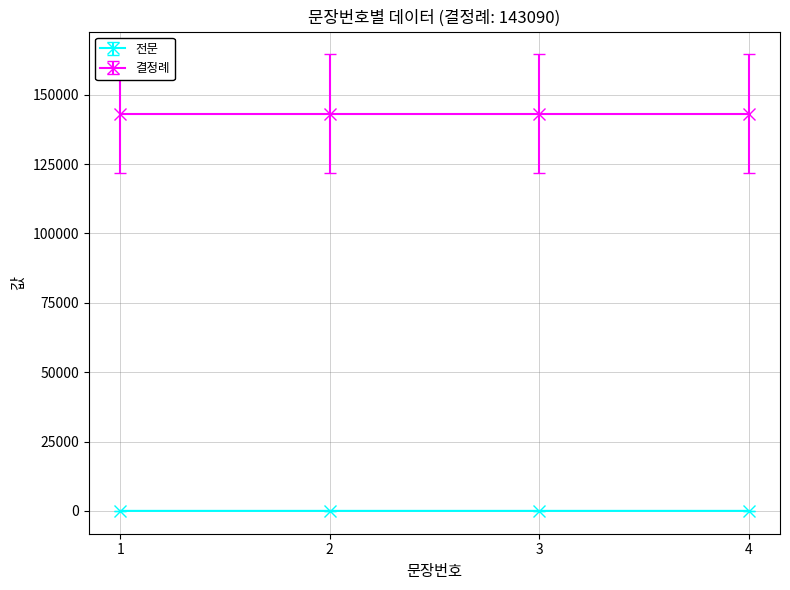

True or false: 결정례 and 전문 intersect in this chart.

False